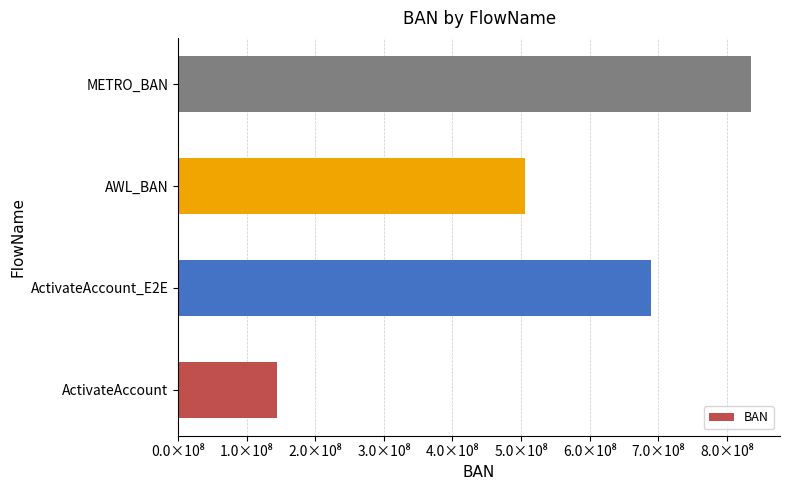

Rank the categories by value from highest to lowest.

METRO_BAN, ActivateAccount_E2E, AWL_BAN, ActivateAccount